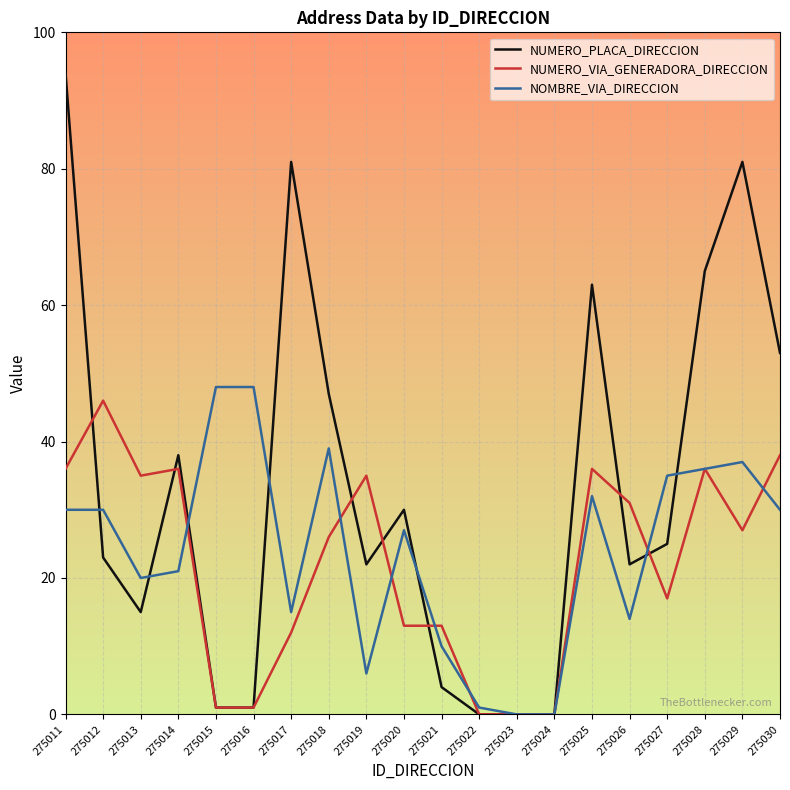

Where do NUMERO_VIA_GENERADORA_DIRECCION and NOMBRE_VIA_DIRECCION first cross each other?

275014 and 275015